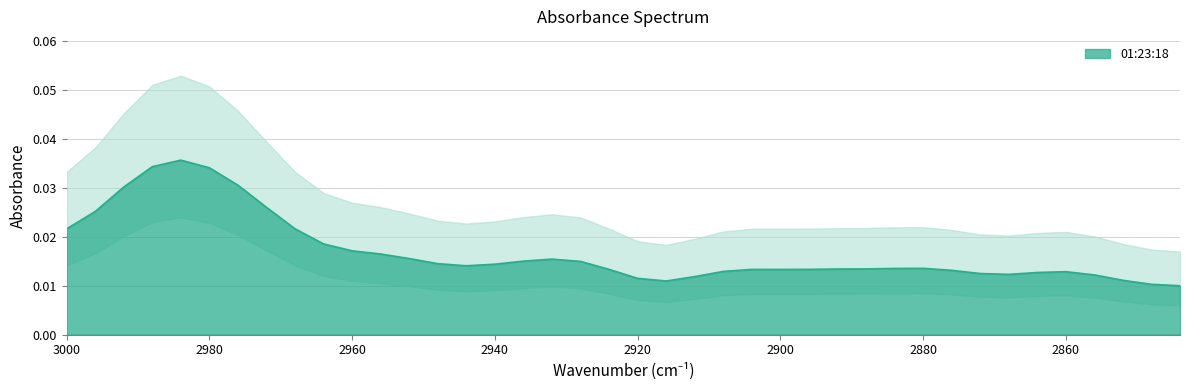

True or false: there are more than 2 points higher than both neighbors.

True